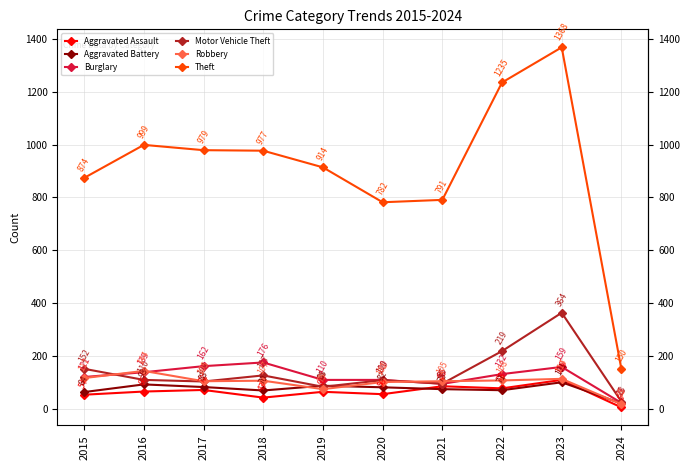

List the series in order of their peak value, lowest first.

Aggravated Battery, Aggravated Assault, Robbery, Burglary, Motor Vehicle Theft, Theft